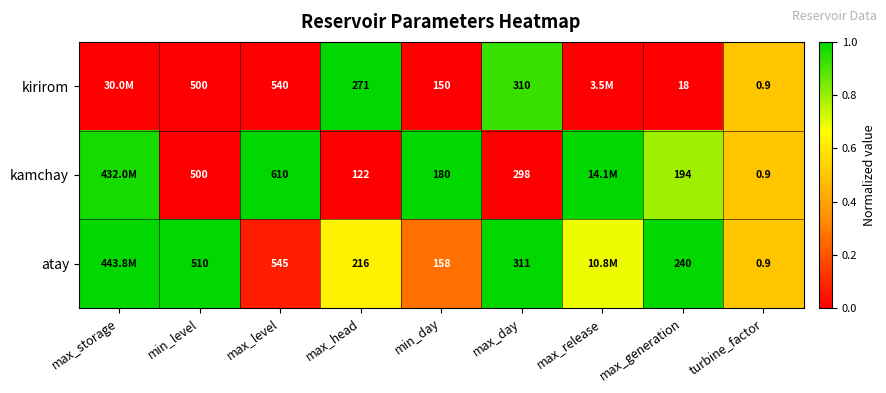

Rank the series at min_day from lowest to highest value.

kirirom, atay, kamchay